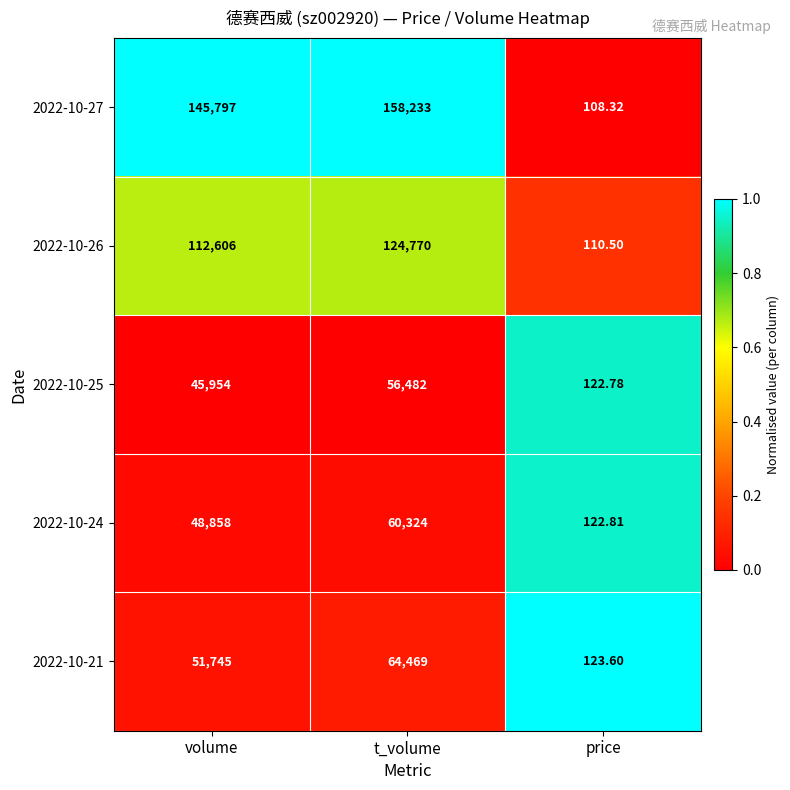

Is the value of 2022-10-26 at t_volume greater than the value of 2022-10-27 at t_volume?

No